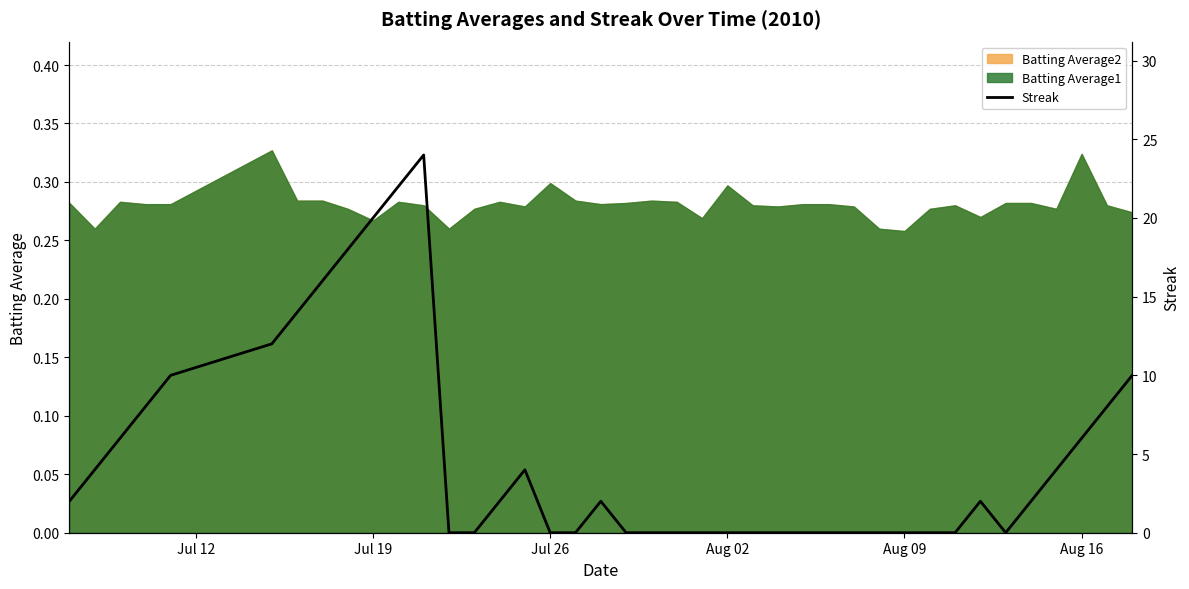

How many positive values are there?

21